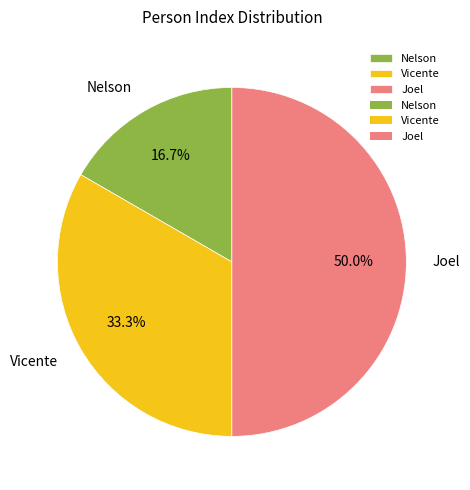

Which category has the smallest portion of the pie?

Nelson